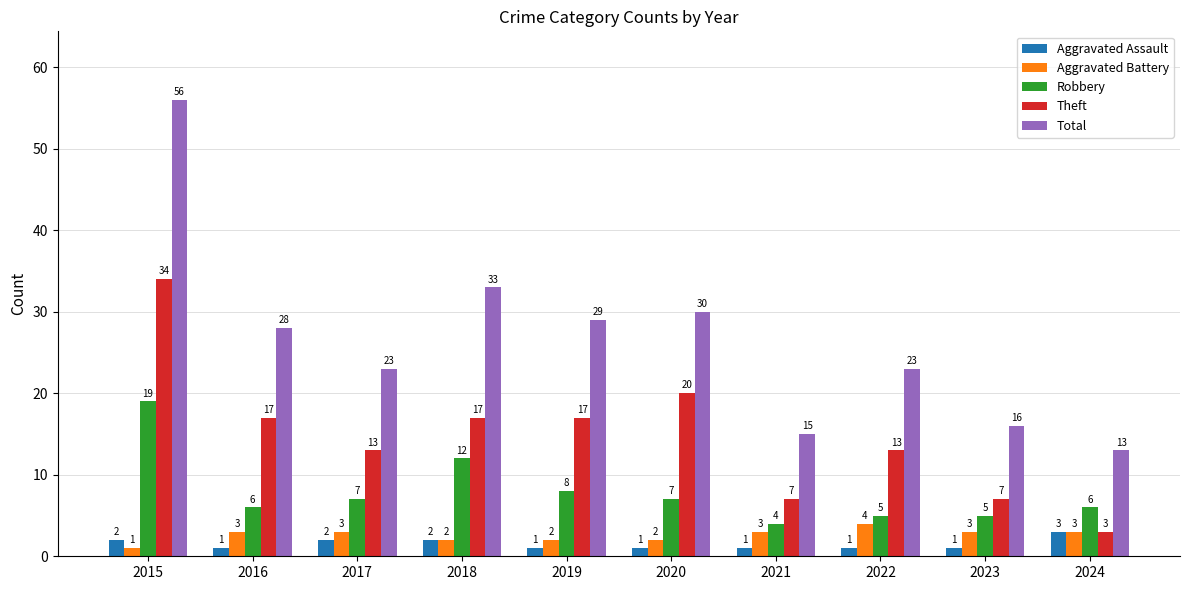

List the series in order of their peak value, highest first.

Total, Theft, Robbery, Aggravated Battery, Aggravated Assault